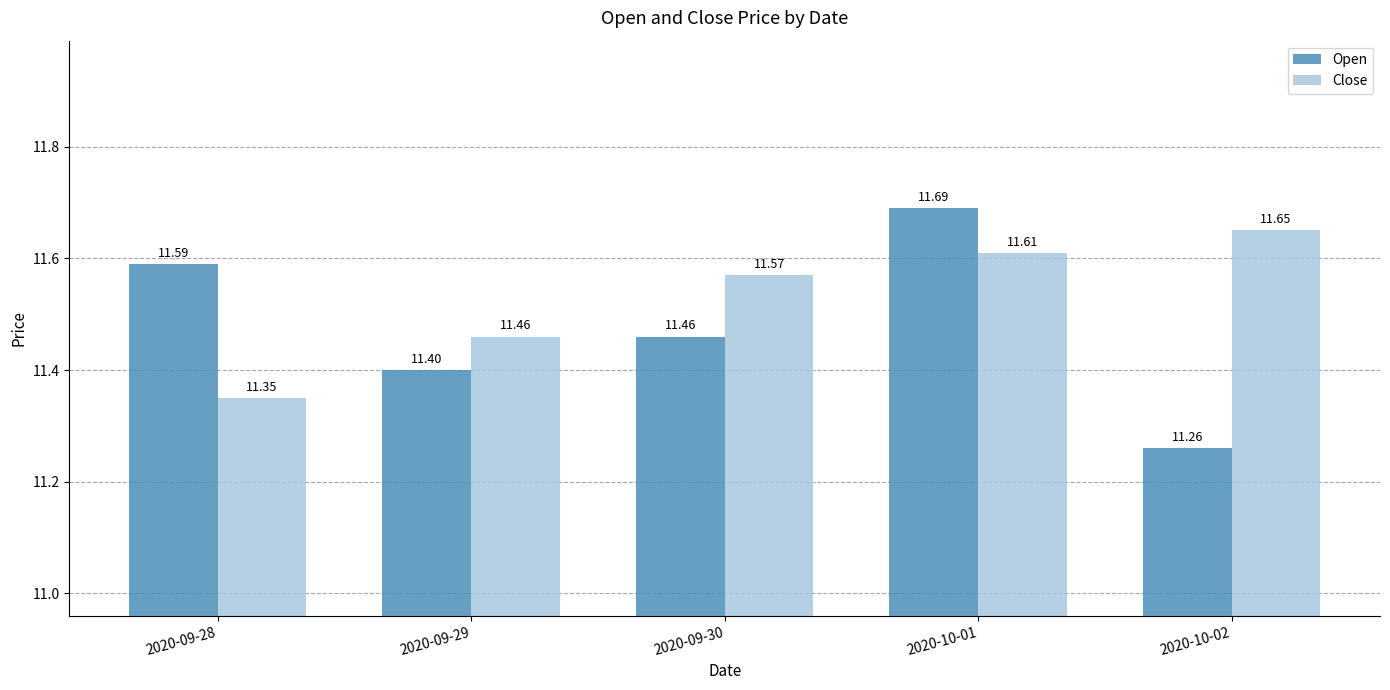

Which category has the lowest value in the Close series?

2020-09-28